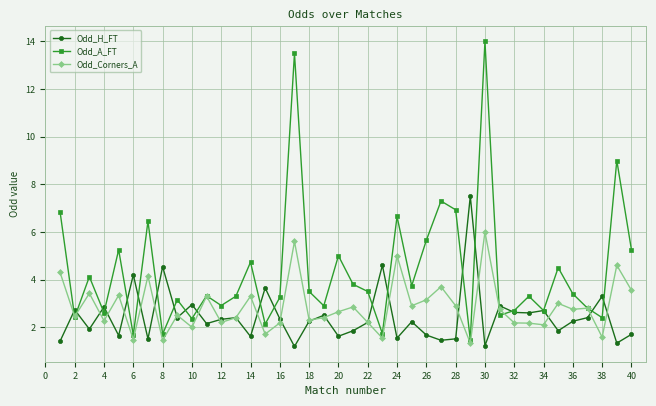

How many interior local peaks does the Odd_A_FT series have?

14